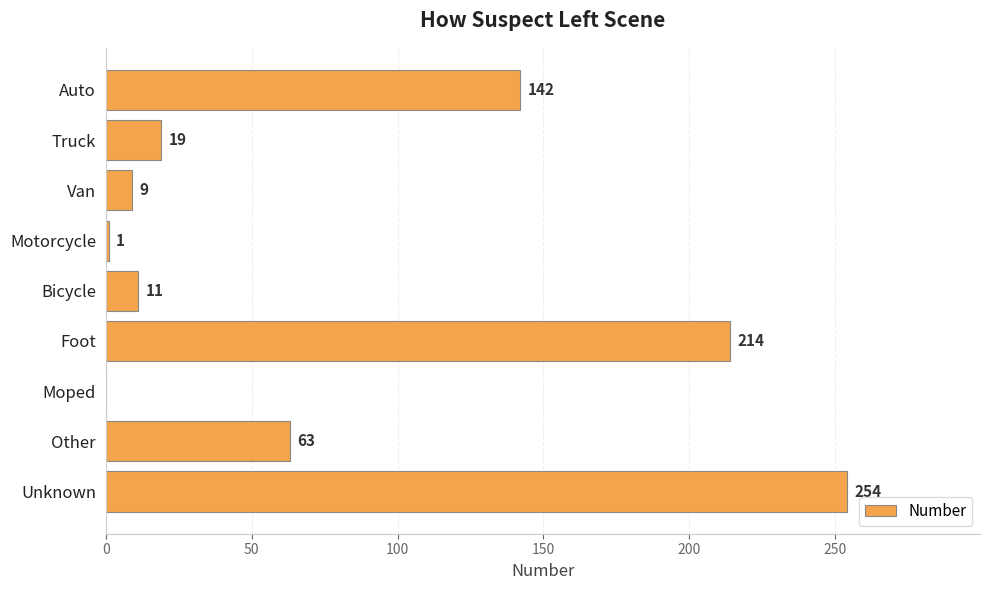

What is the change in value from Van to Moped?

-9